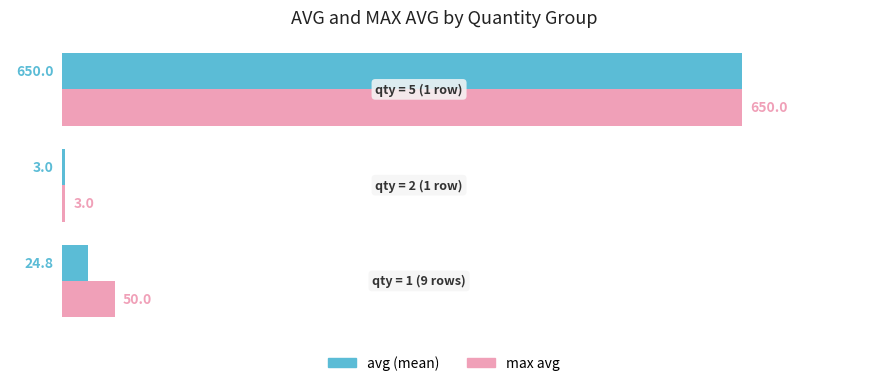

What is the greatest value displayed?

650.0